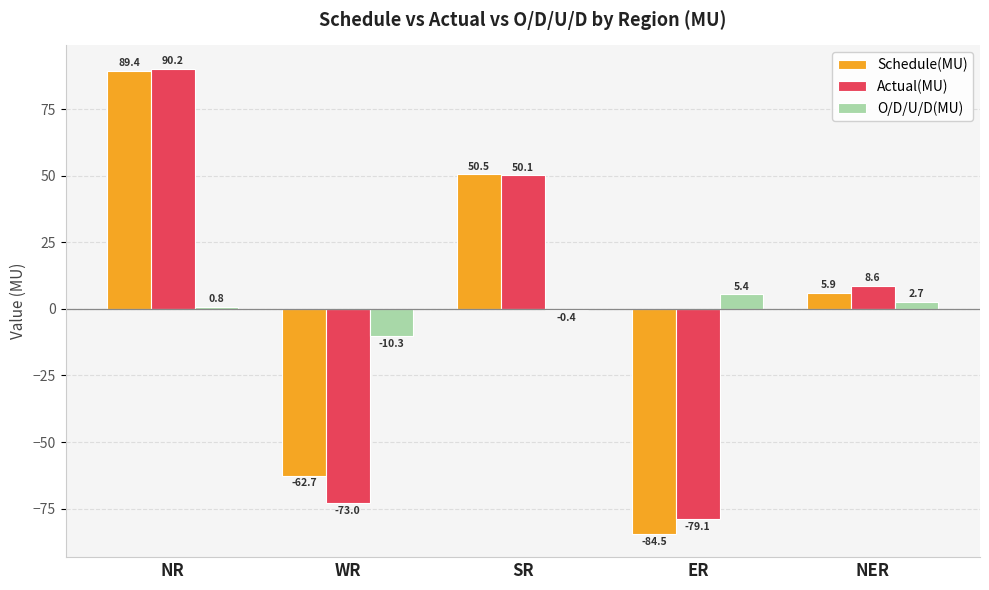

Reading left to right, transcribe all the data shown in this chart.

Schedule(MU): 89.4	-62.7	50.5	-84.5	5.9
Actual(MU): 90.2	-73.0	50.1	-79.1	8.6
O/D/U/D(MU): 0.8	-10.3	-0.4	5.4	2.7